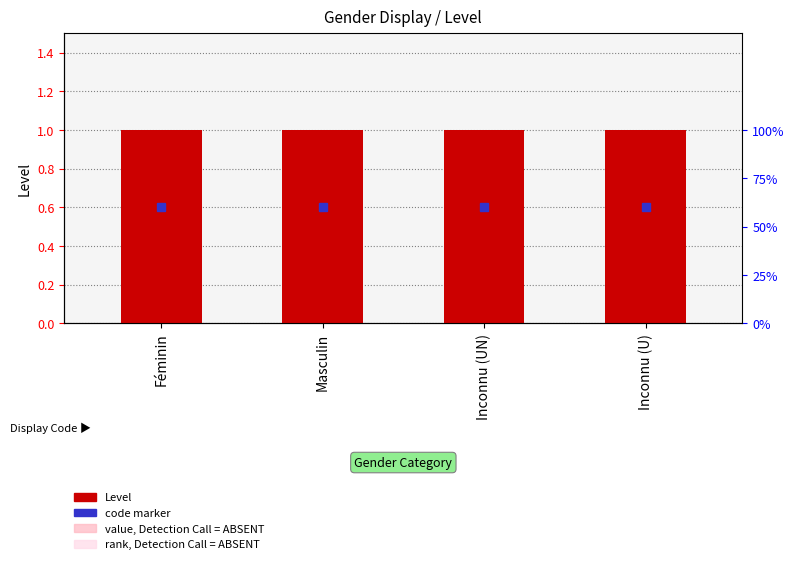

Which category has the lowest value in the value, Detection Call = ABSENT series?

Féminin